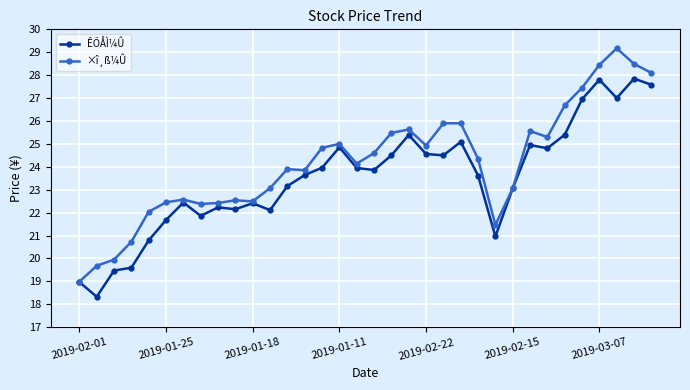

What is the minimum value shown in the chart?

18.3